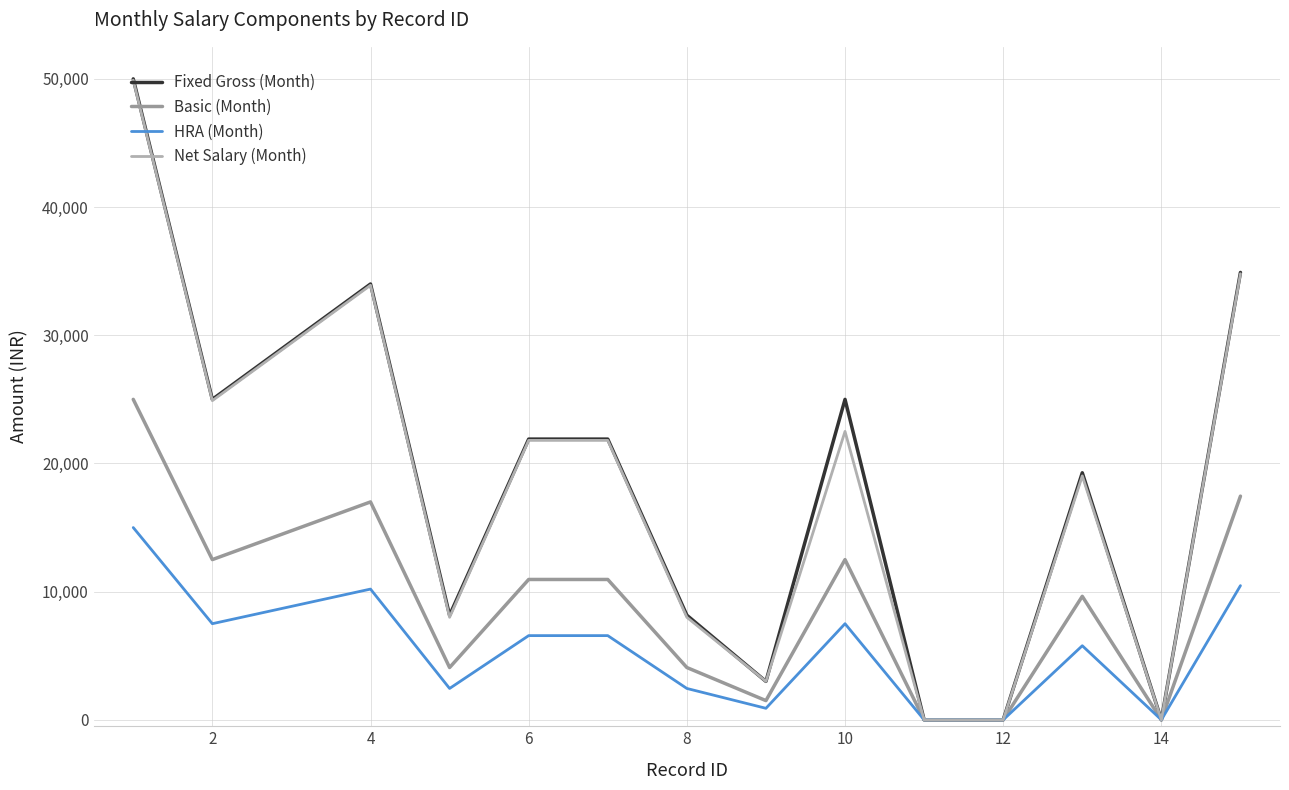

Does the chart display data point markers on the line(s)?

No